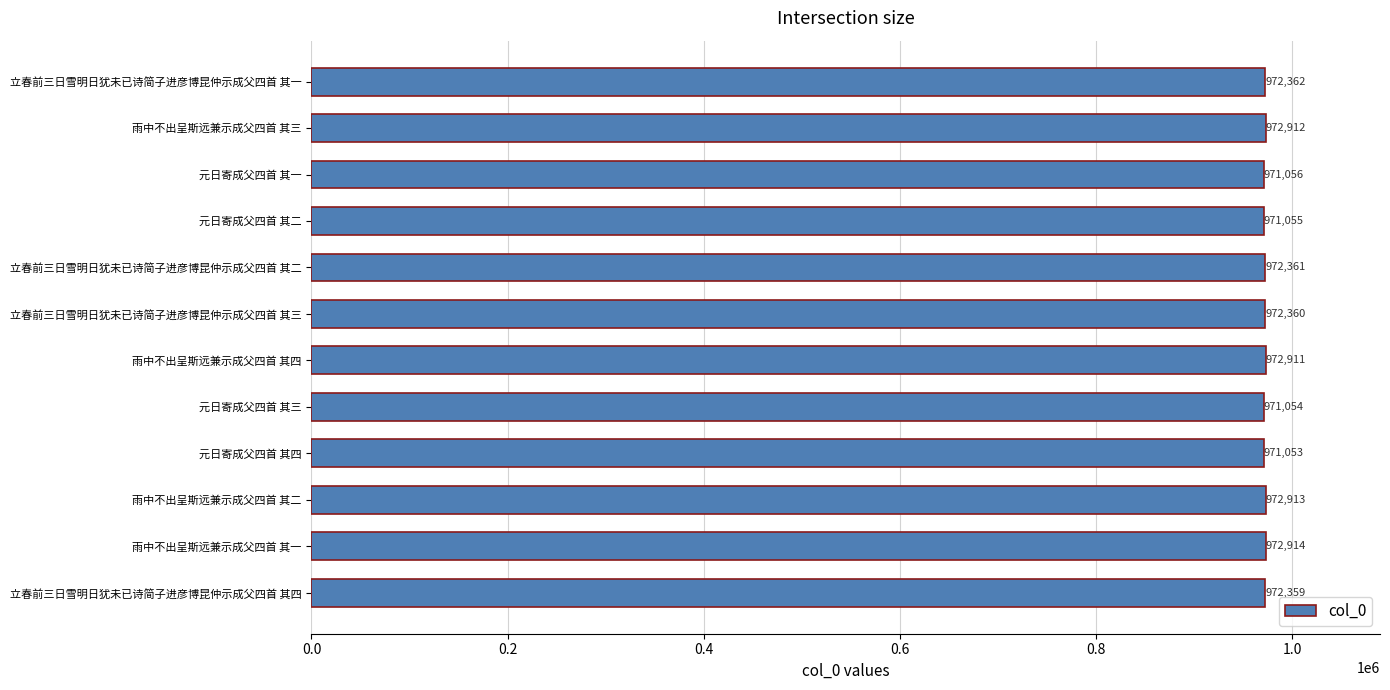

Reading bottom to top, what are all the values shown in this chart?

972359	972914	972913	971053	971054	972911	972360	972361	971055	971056	972912	972362